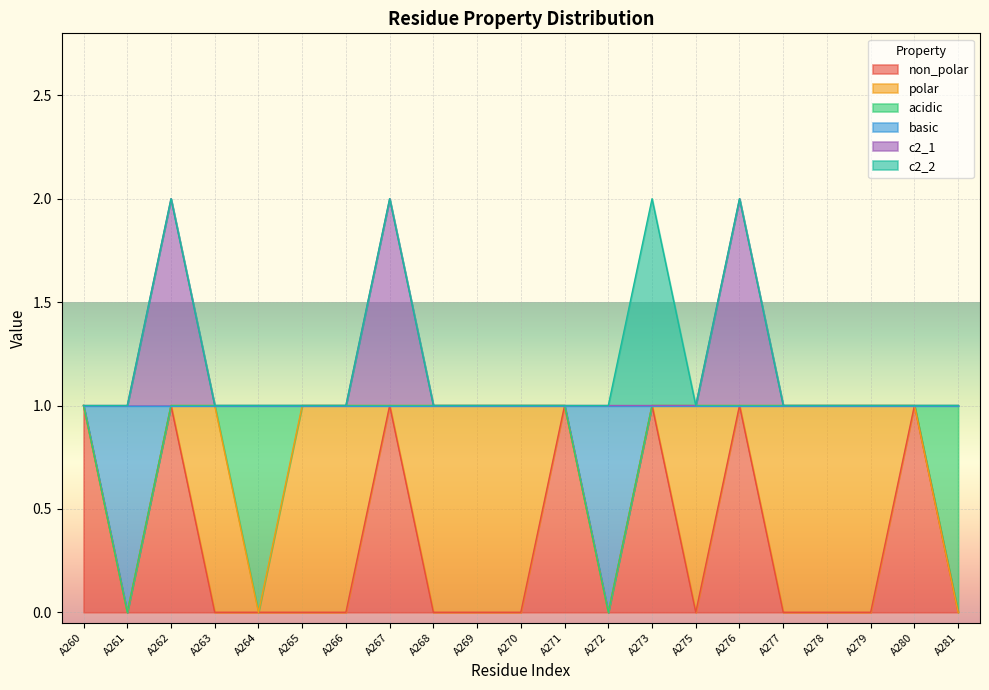

Which category has the lowest value in the basic series?

A261